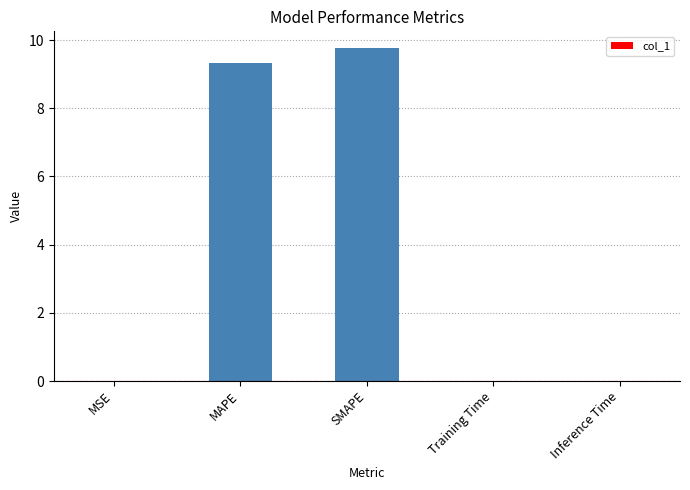

What is the average value?

3.8